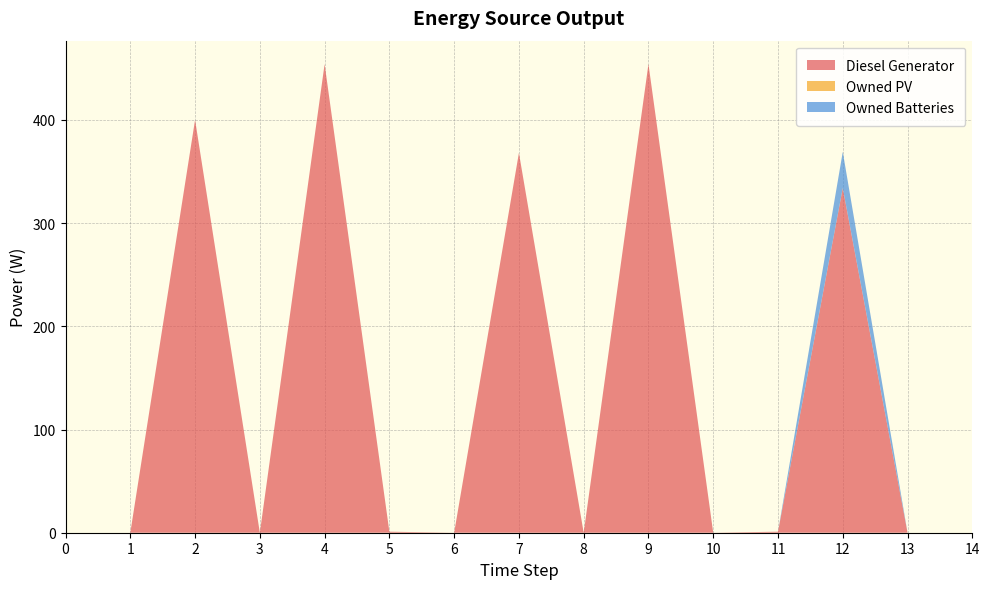

Reading left to right, transcribe all the data shown in this chart.

Diesel Generator: 0	0	400	0	454	1	0	368	0	454	0	1	334	0	0
Owned PV: 0	0	0	0	0	0	0	0	0	0	0	0	0	0	0
Owned Batteries: 0	0	0	0	0	0	0	0	0	0	0	0	35	0	0